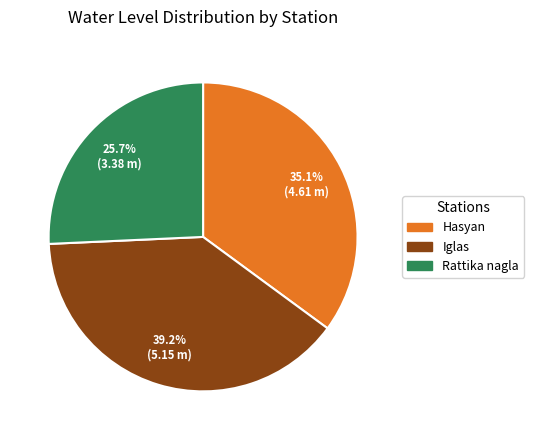

The Hasyan slice represents 49% of the pie. True or false?

False